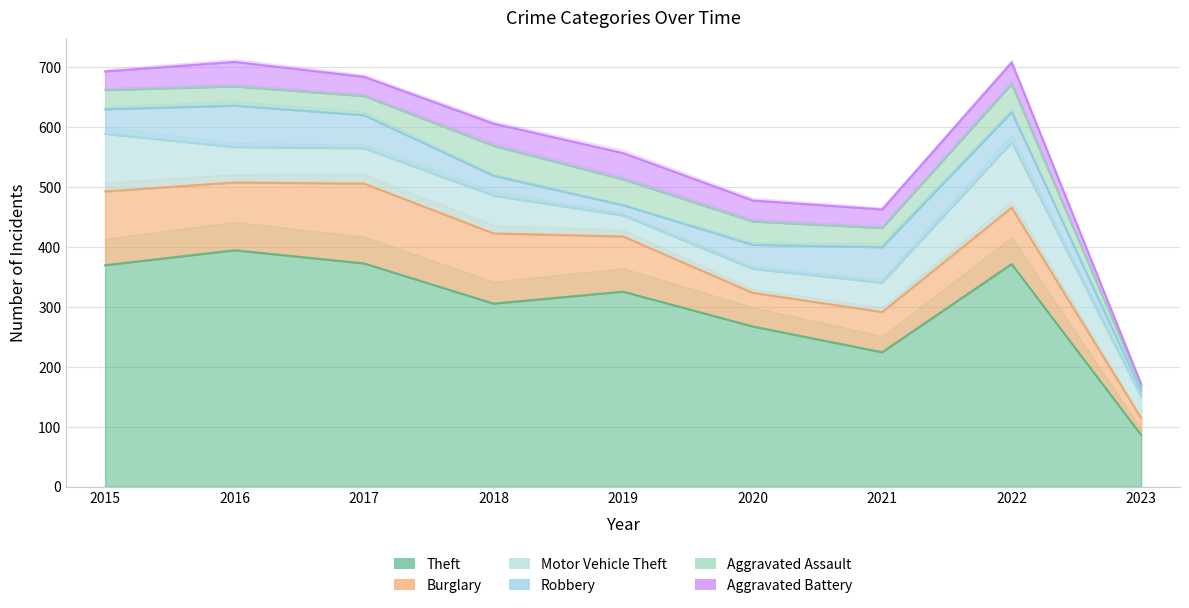

Where is the first local minimum for Theft?

2018